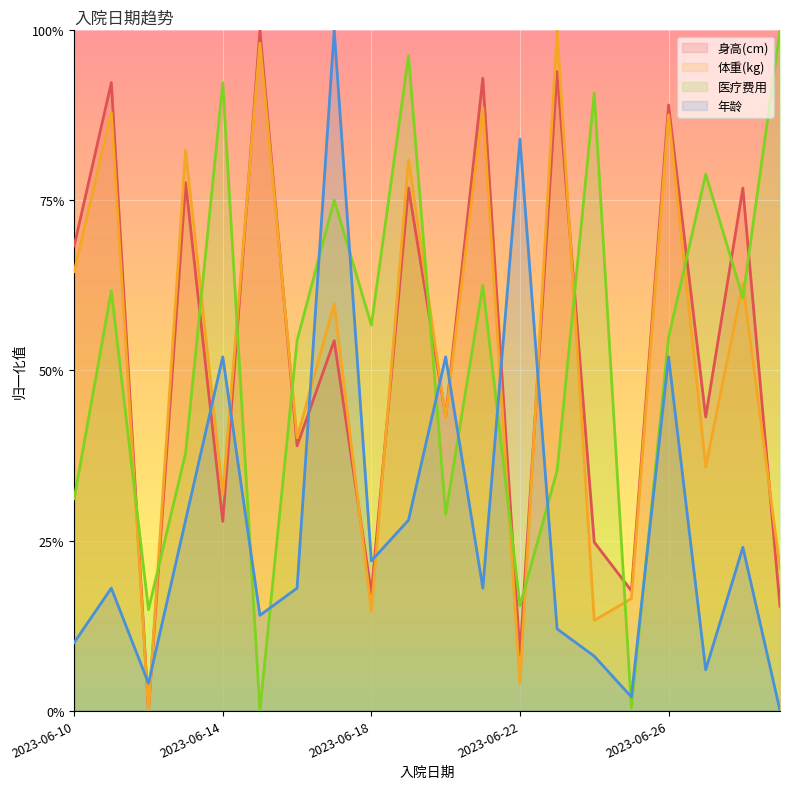

List the series in order of their peak value, lowest first.

身高(cm), 体重(kg), 年龄, 医疗费用